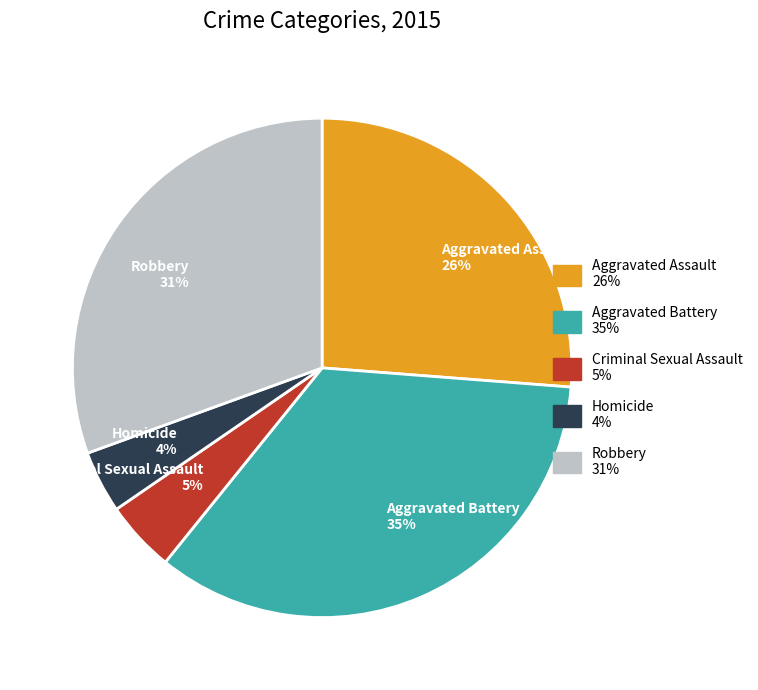

Is there a majority slice in this chart?

No